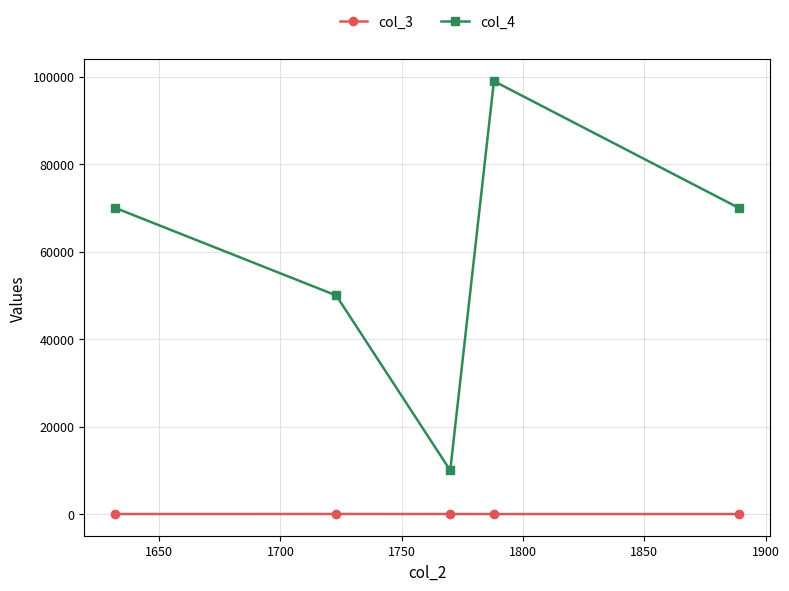

Which series has the largest total across all categories?

col_4